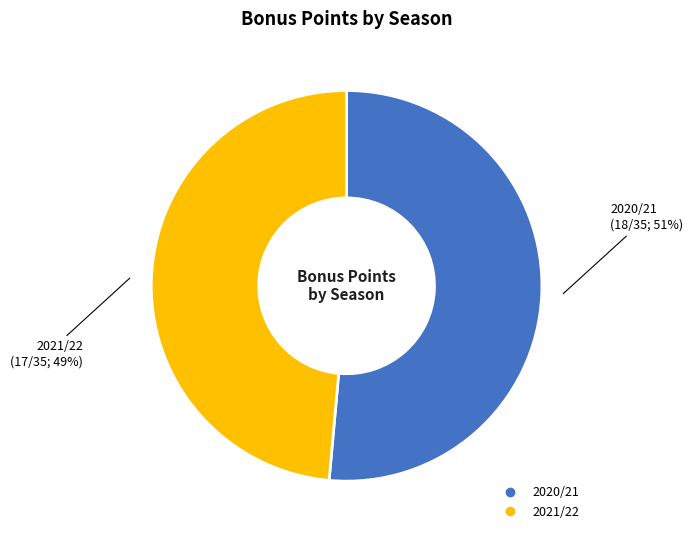

Is 2020/21 the majority of the pie?

Yes